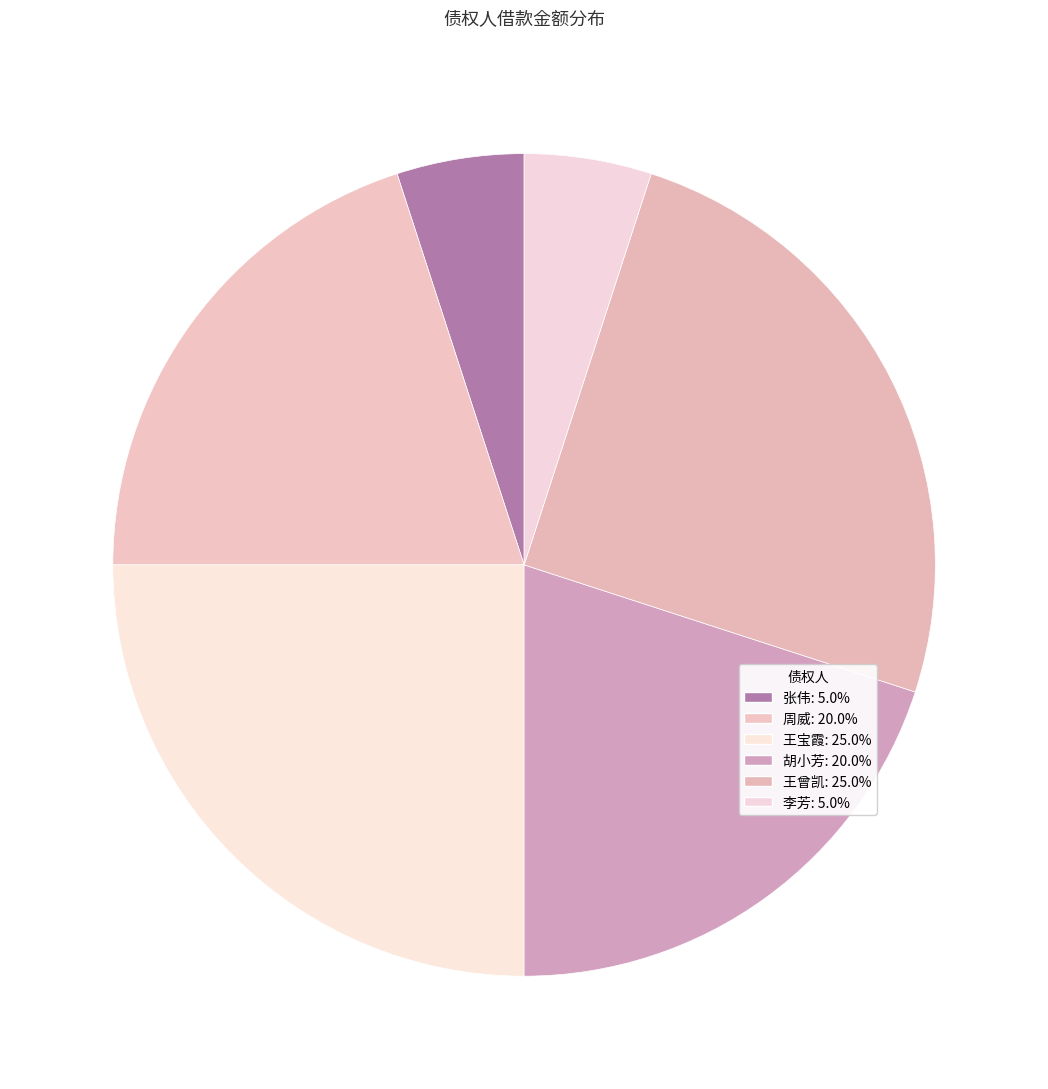

How much of the chart is everything except 胡小芳?

80.0%